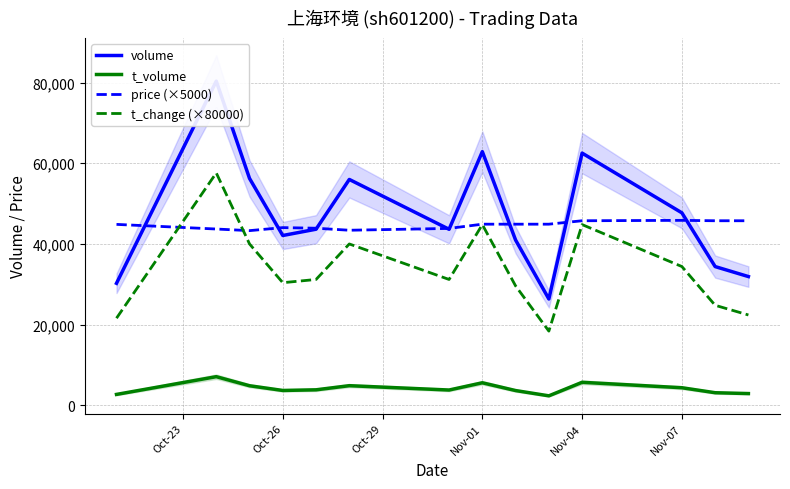

Rank the series by their maximum value, from highest to lowest.

volume, t_change (×80000), price (×5000), t_volume